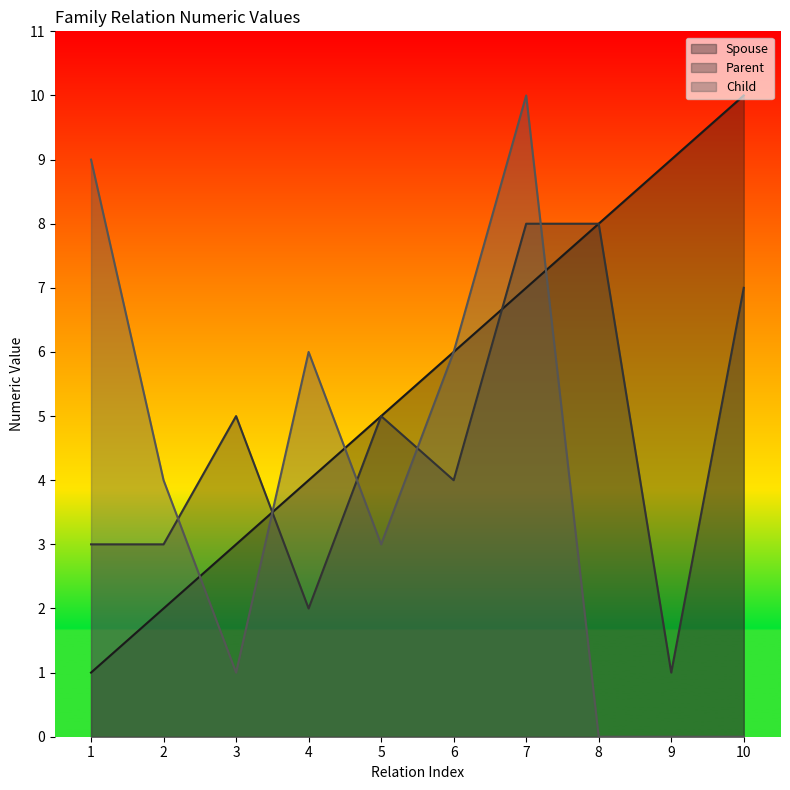

True or false: Spouse has more than 2 points higher than both neighbors.

False